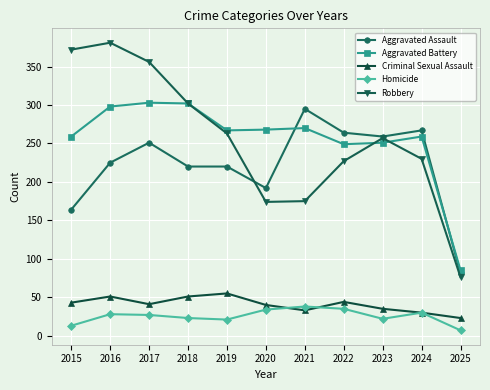

Is the value of Homicide at 2015 greater than the value of Robbery at 2016?

No